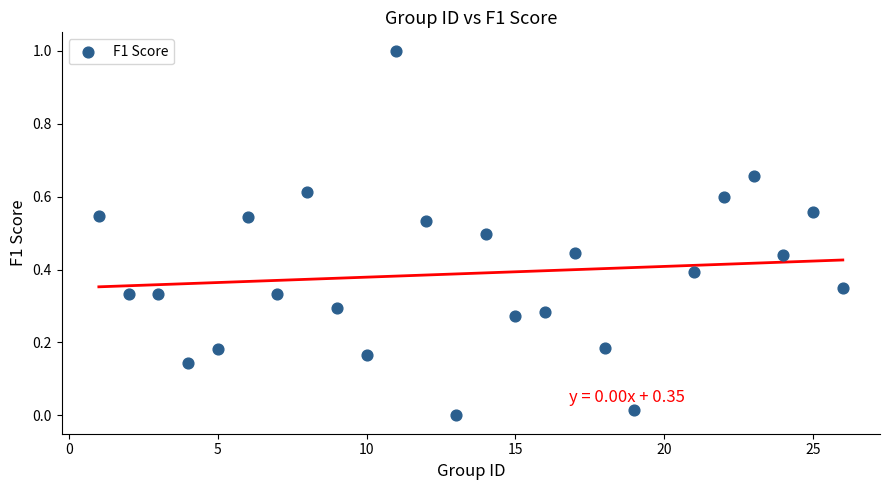

What is the range of X values (max minus min)?

25.0